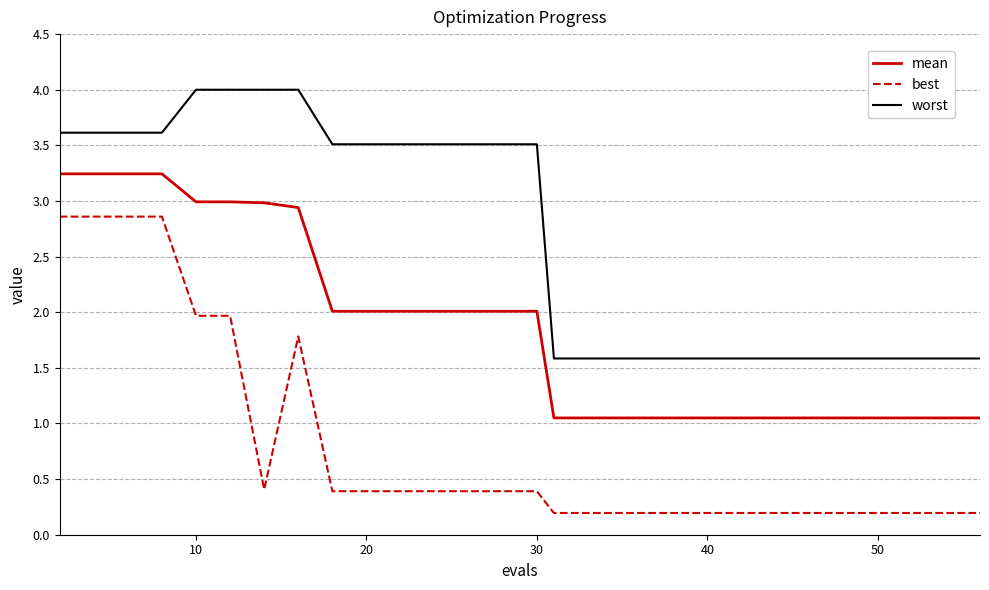

Does the chart display data point markers on the line(s)?

No